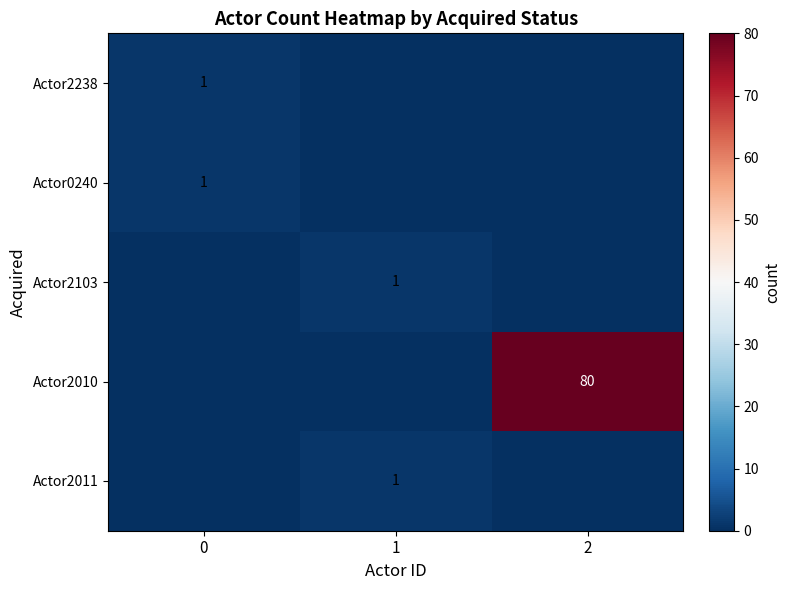

Is it true that Actor2238 equals 1 at 0?

True